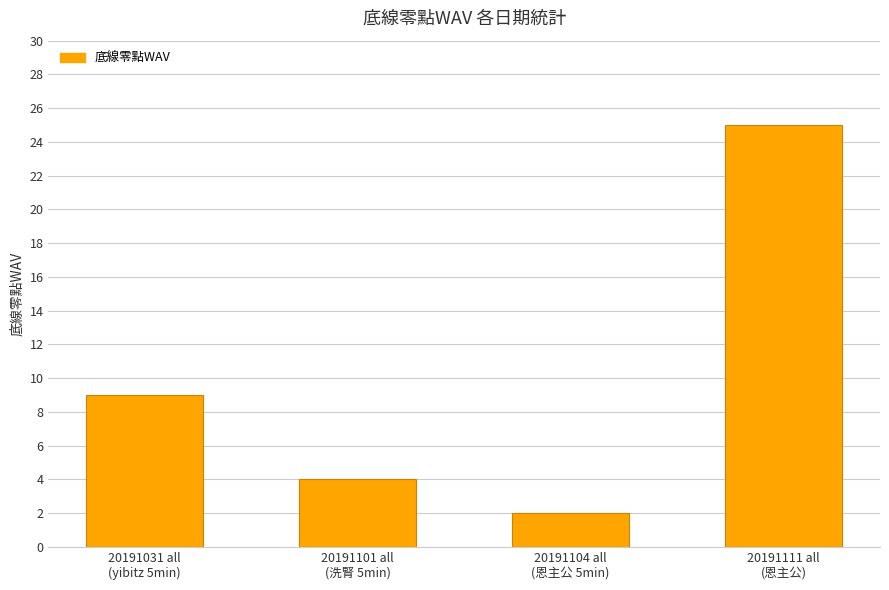

Which has a higher value, 20191111 all
(恩主公) or 20191101 all
(洗腎 5min)?

20191111 all
(恩主公)